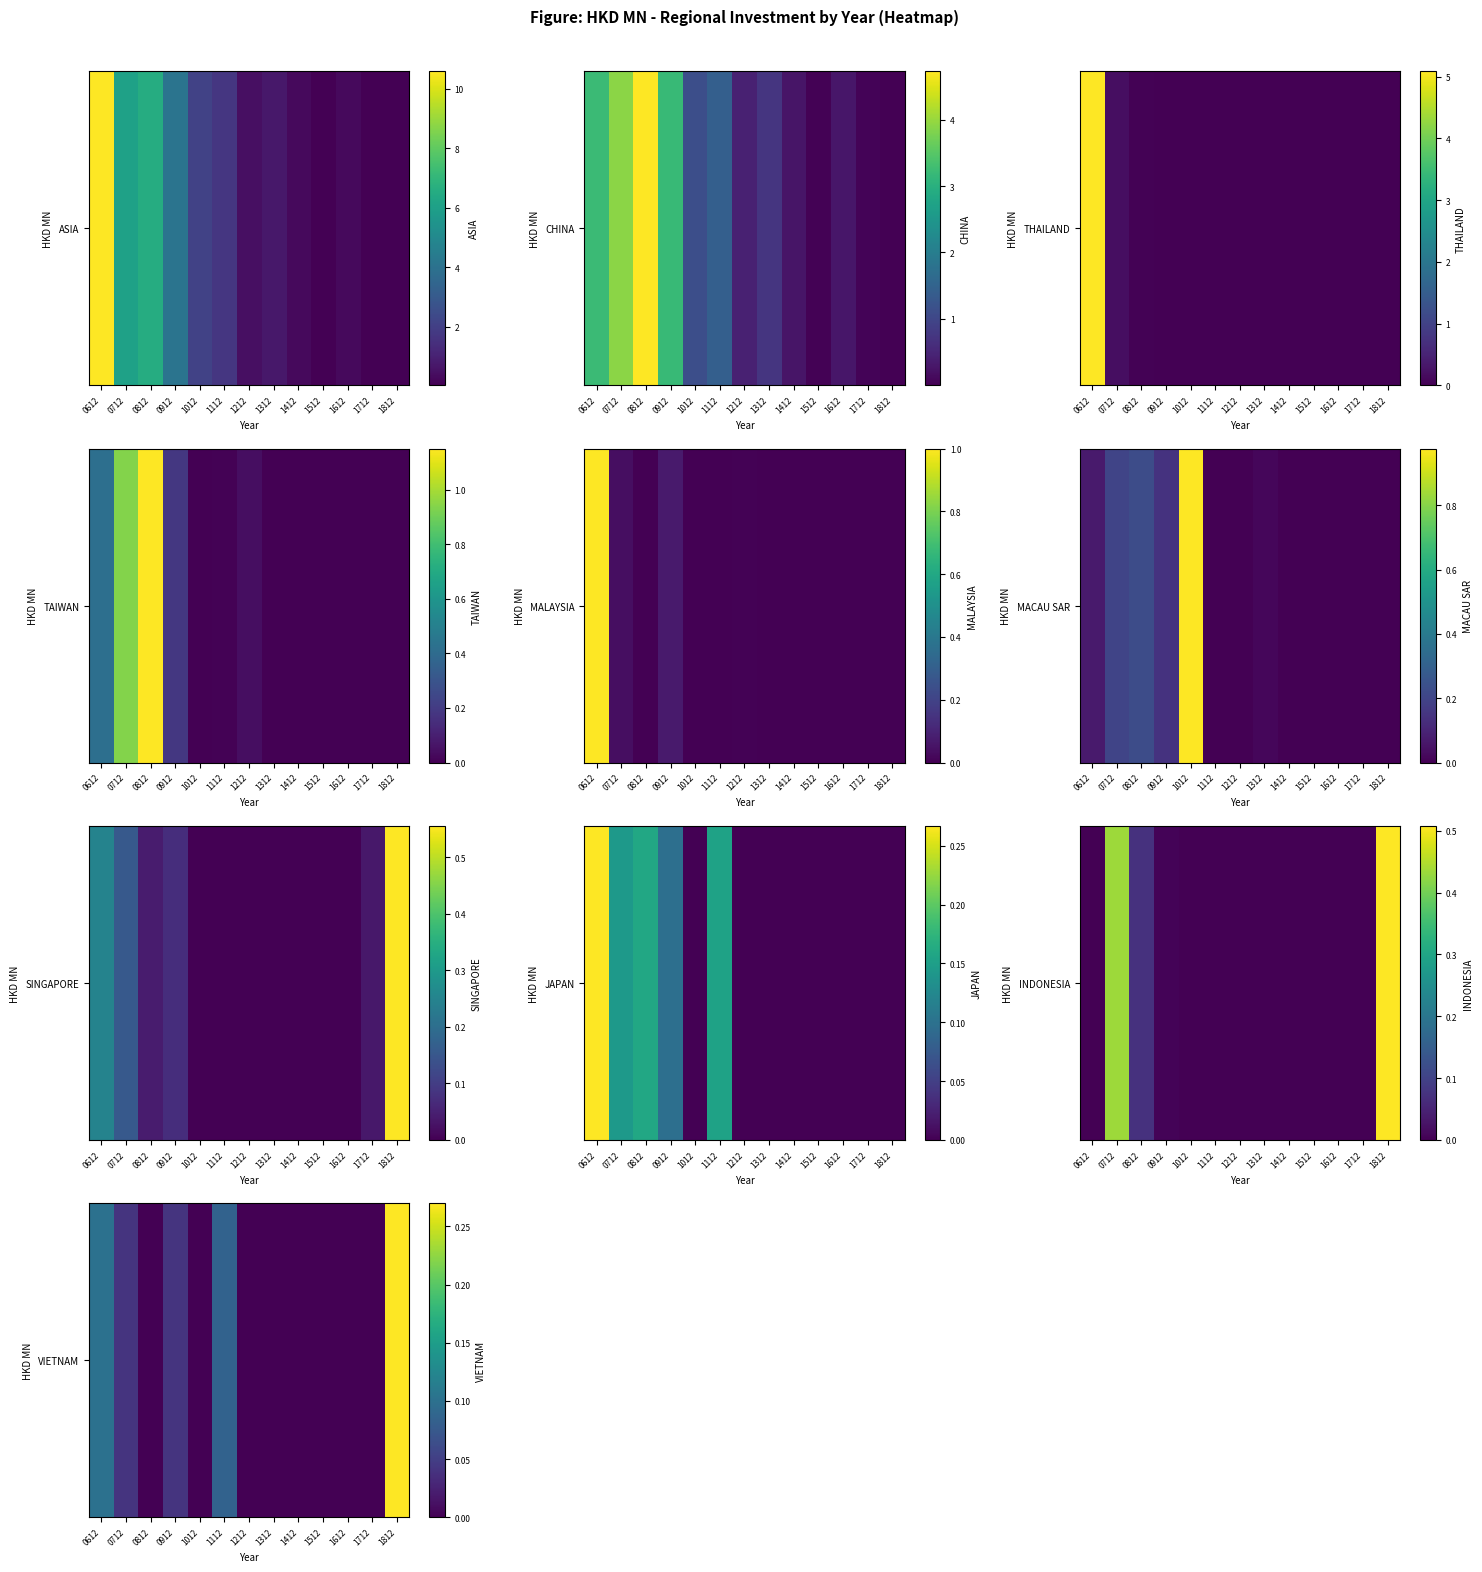

List the labels in order of value, smallest first.

1012, 1212, 1312, 1412, 1512, 1612, 1712, 0812, 0712, 0912, 1112, 0612, 1812